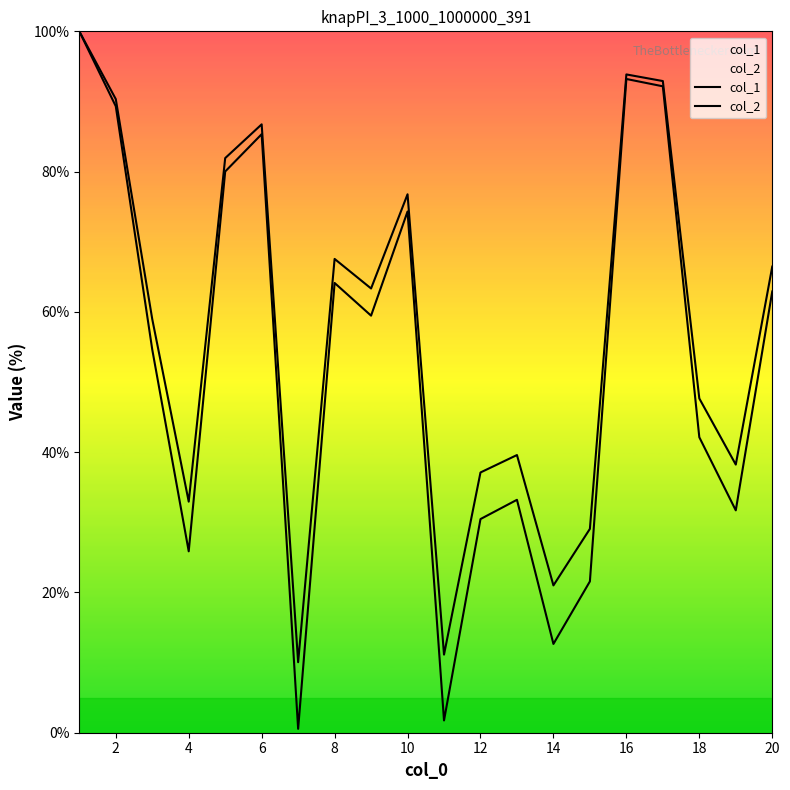

True or false: col_2 and col_1 intersect in this chart.

False